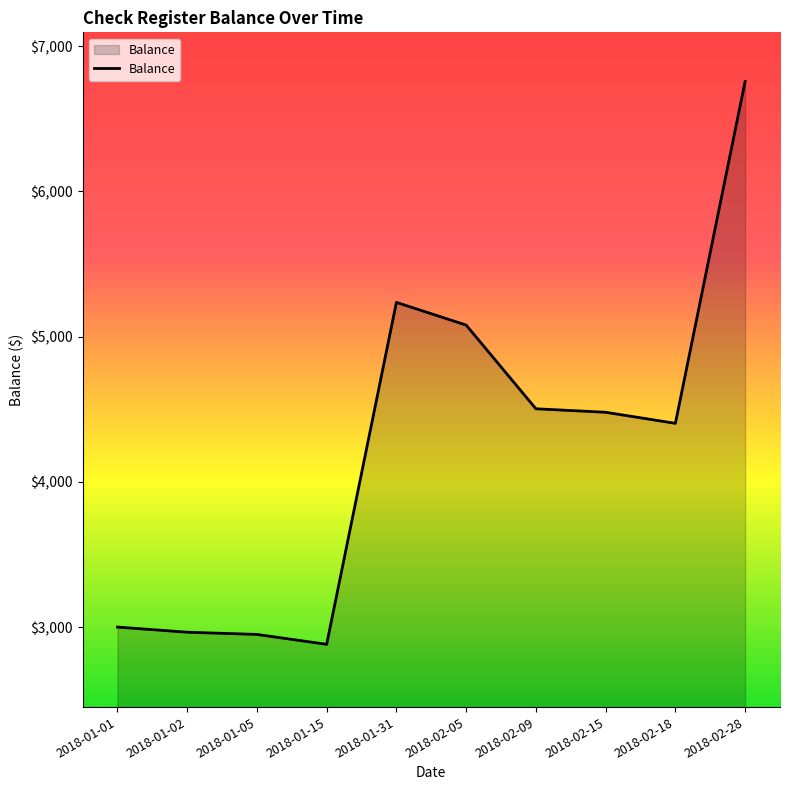

What is the sum of all values?

42250.1